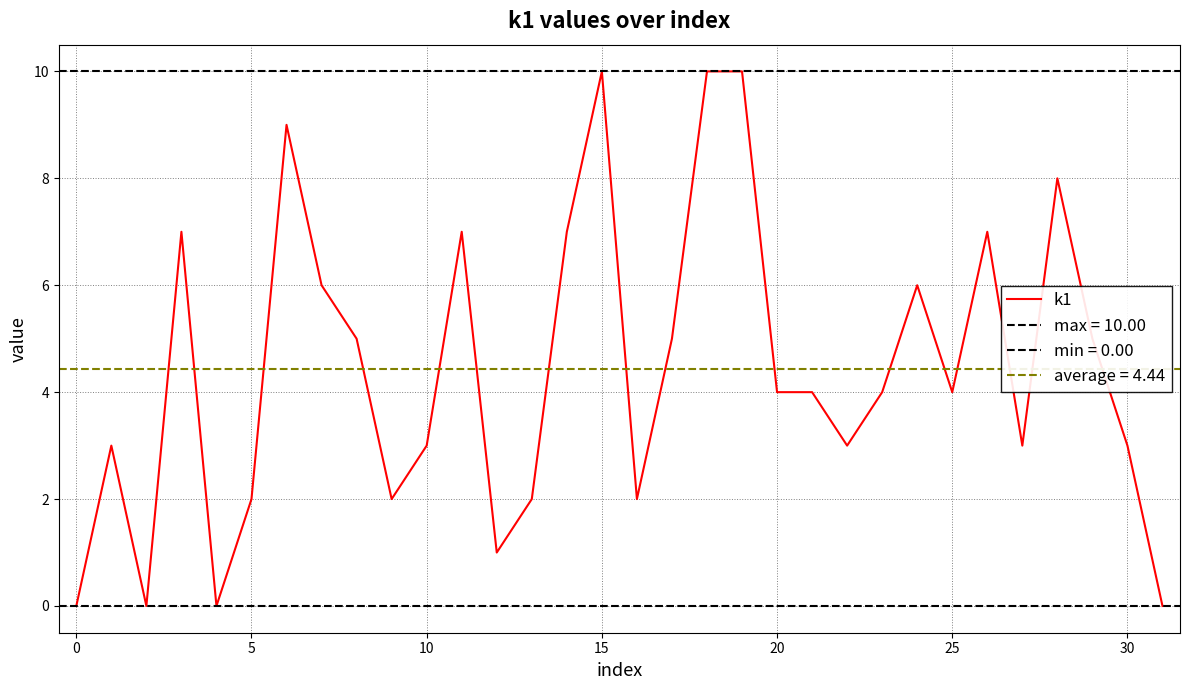

What is the label of the 12th point from the left?

11